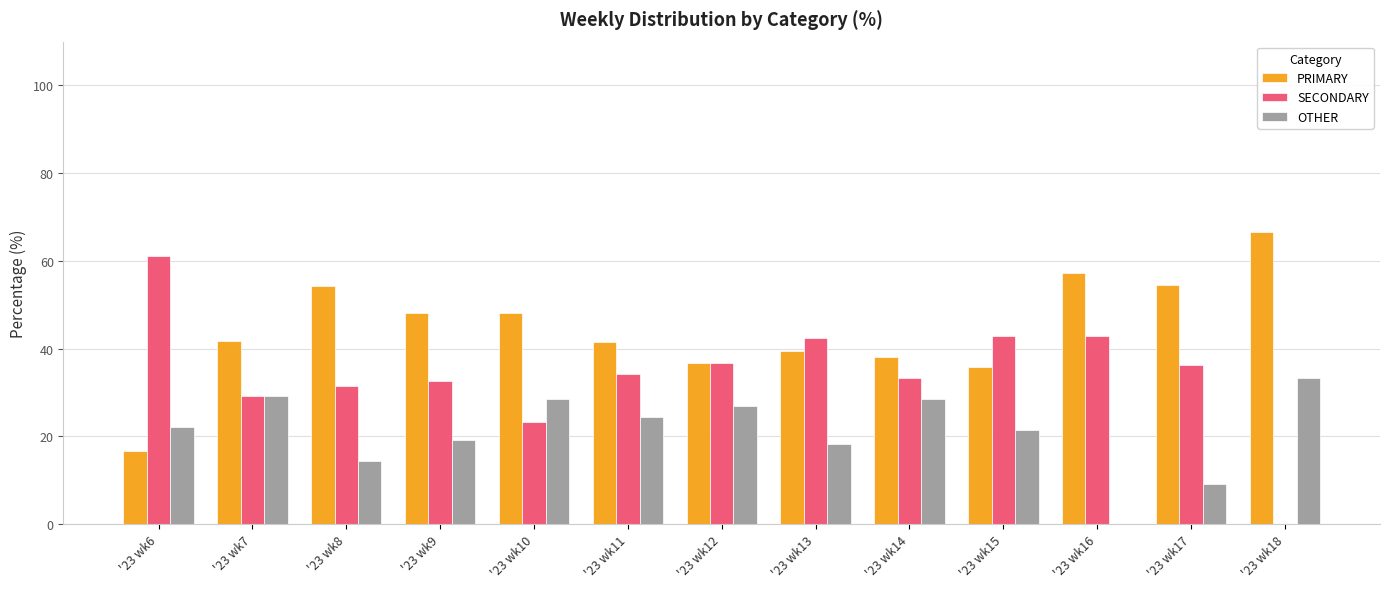

What is the sum of the SECONDARY values at '23 wk17 and '23 wk14?

69.7